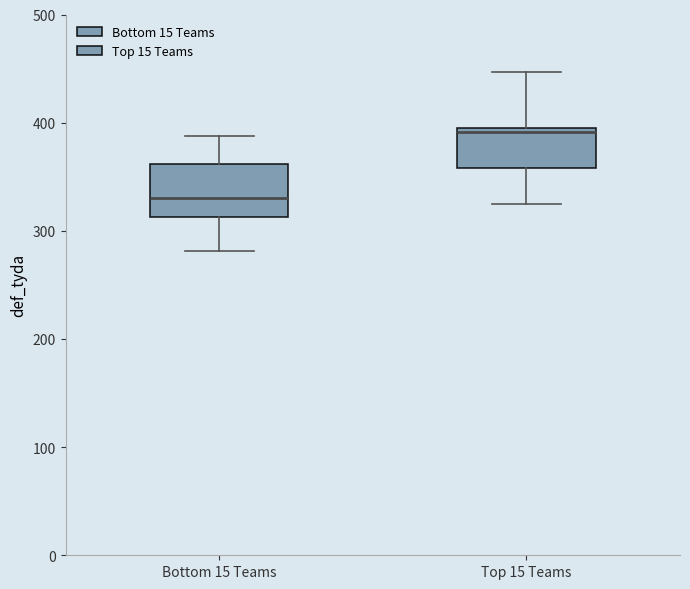

Reading left to right, transcribe this box plot: for each box, give where its median line is, the range the box spans, and where its two whiskers end, as read against the y-axis. The values are not printed on the chart, so give them approximately, as read against the axis.

Bottom 15 Teams: median 330, box 310 to 360, whiskers 280 to 390
Top 15 Teams: median 390, box 360 to 400, whiskers 320 to 450